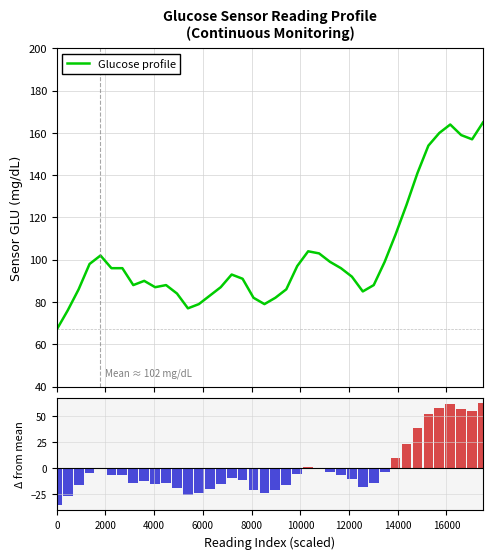

What is the difference between the second highest and minimum values in the Glucose profile series?

97